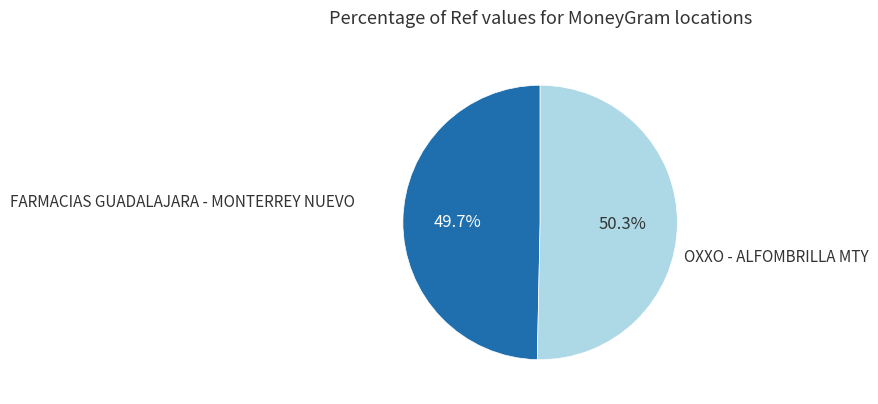

Count the number of slices in the pie.

2